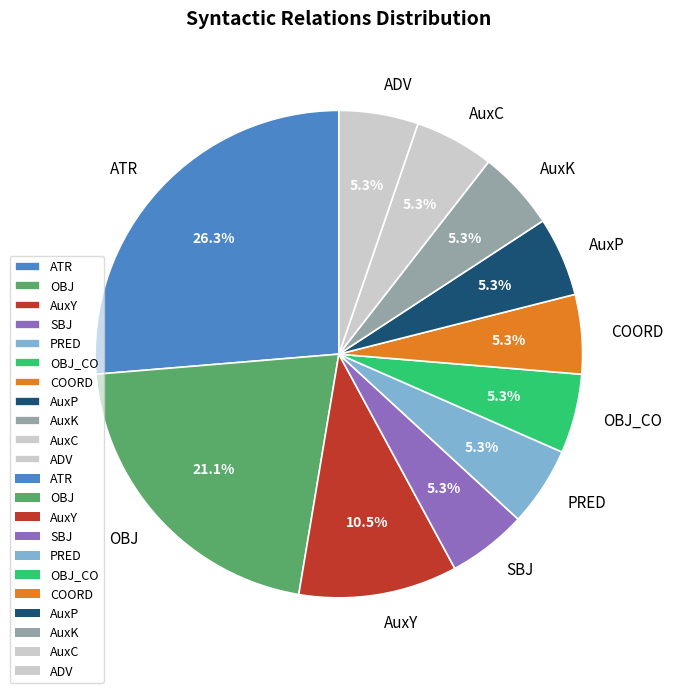

Is the sum of AuxC and SBJ greater than half?

No